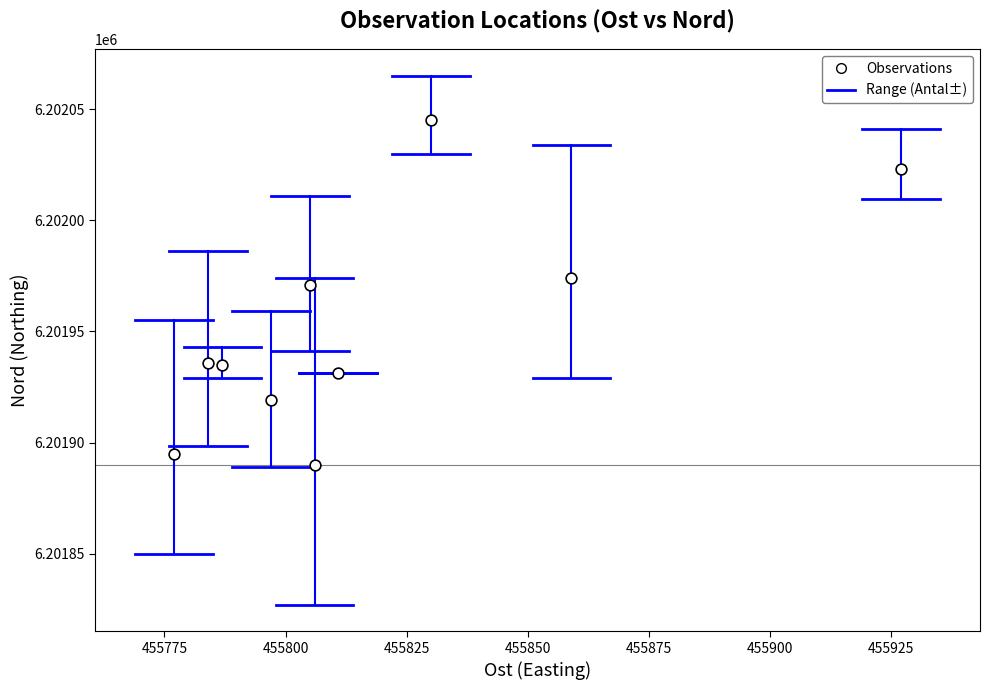

What Y value in the scatter plot is closest to 6201967?

6201971.0